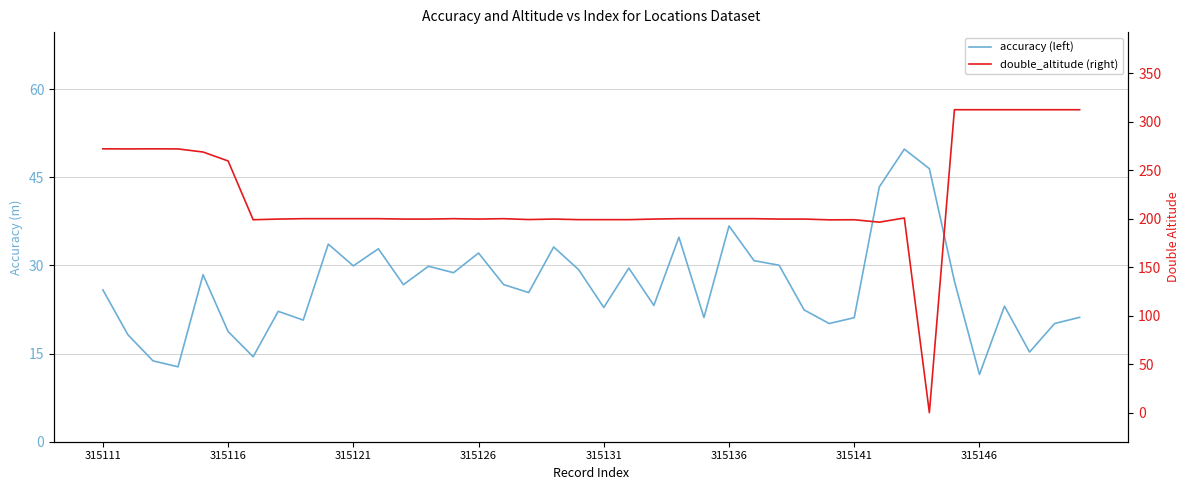

Is it true that double_altitude (right) equals 295.3 at 18?

False